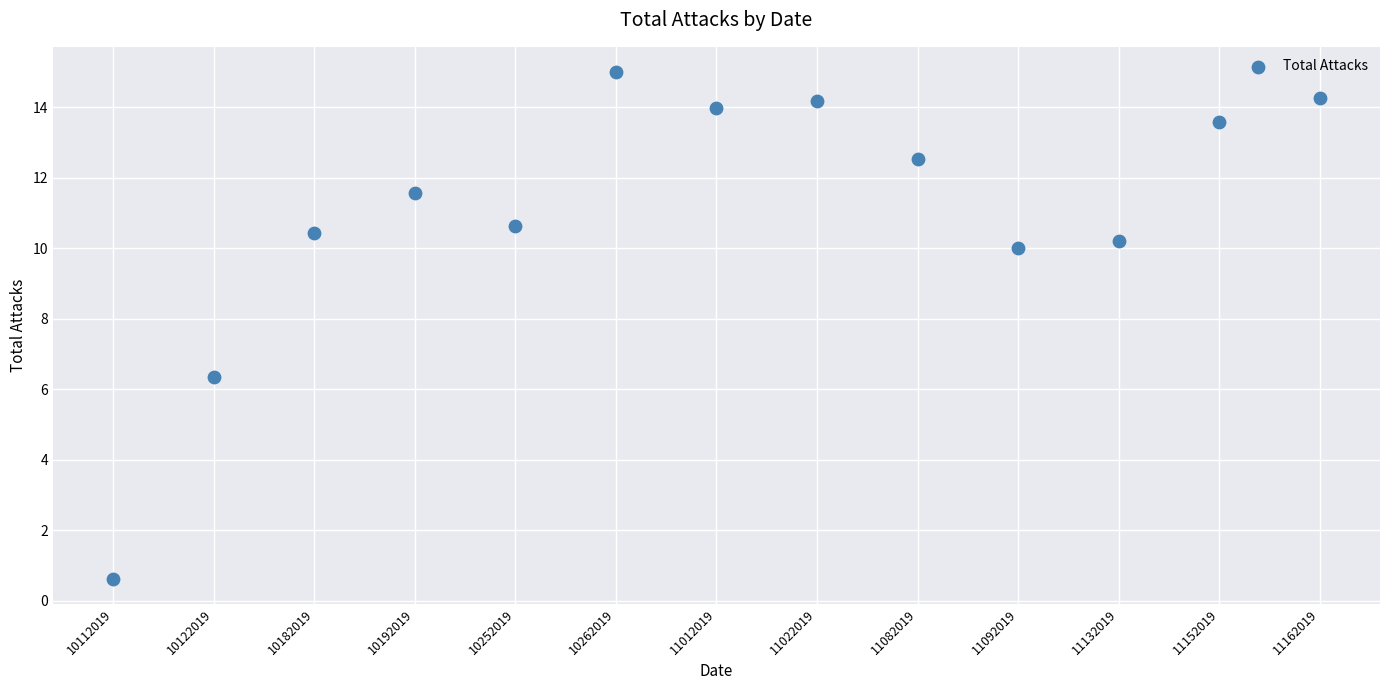

What is the range of Y values (max minus min)?

14.4